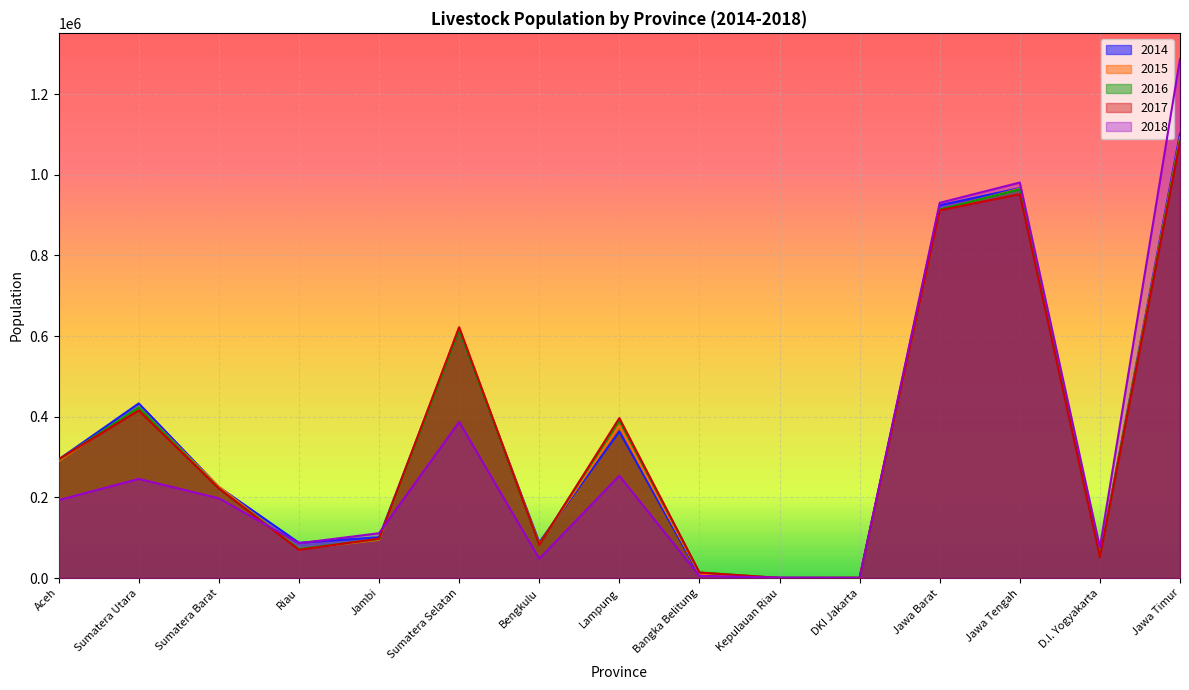

What is the greatest value displayed?

1287356